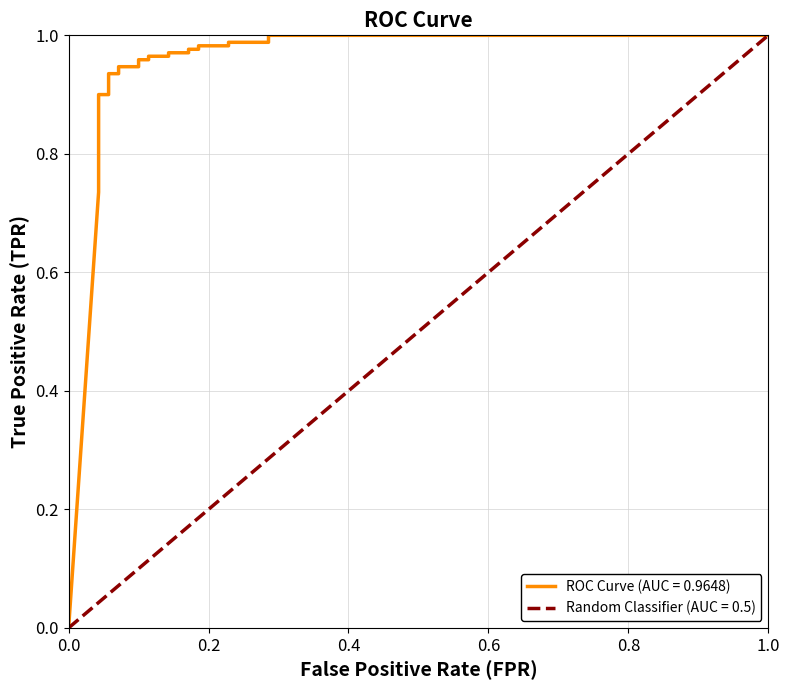

Rank the series by their maximum value, from lowest to highest.

ROC Curve (AUC = 0.9648), Random Classifier (AUC = 0.5)